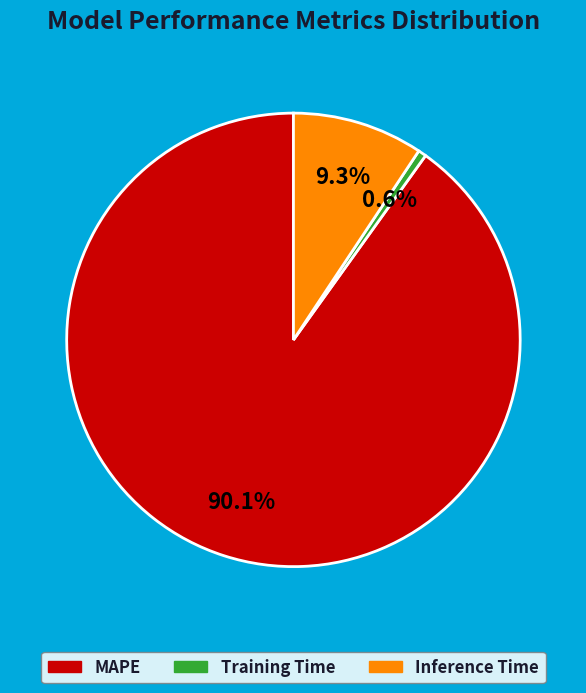

Combined, do Training Time and MAPE account for over 50%?

Yes